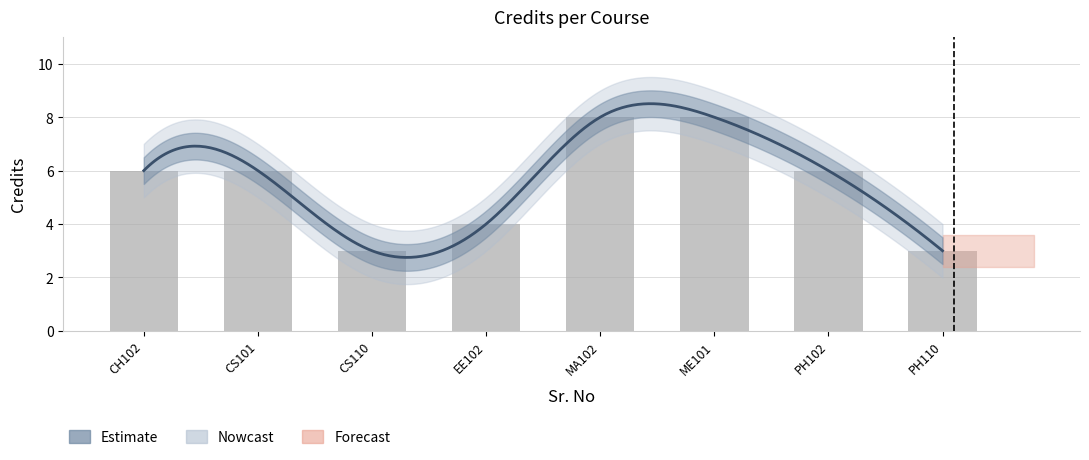

Is it true that the value at CS101 is 6?

True